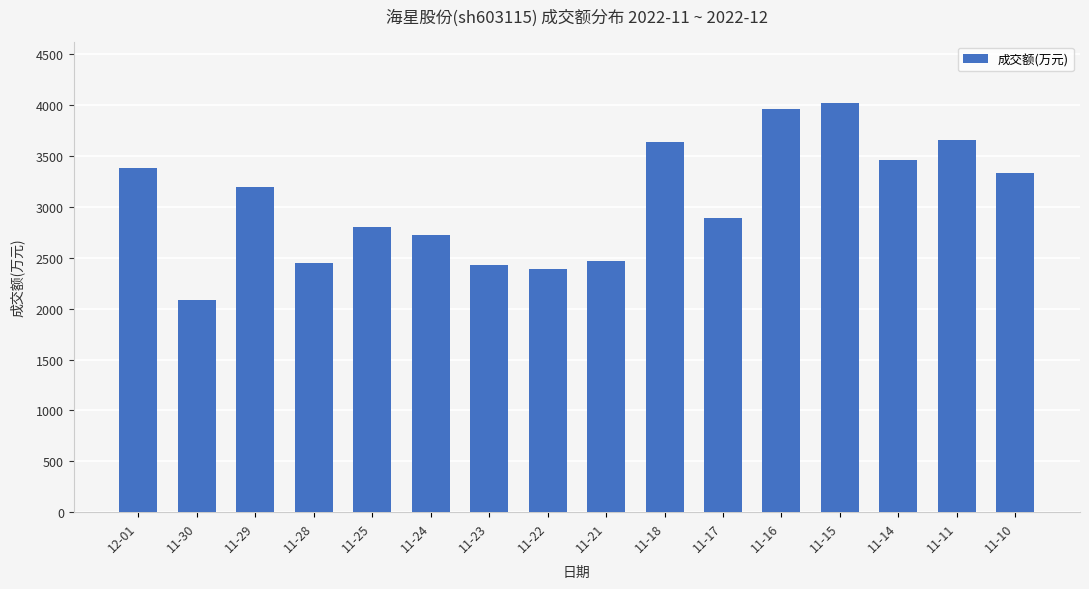

What is the approximate value at 11-21, to the nearest 50?

2450